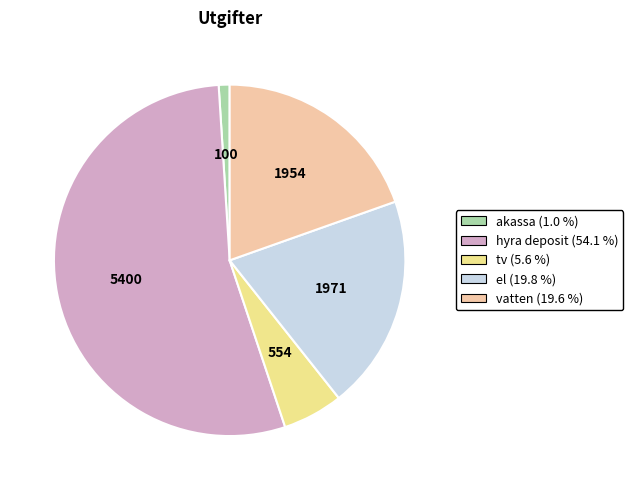

Is there a majority slice in this chart?

Yes